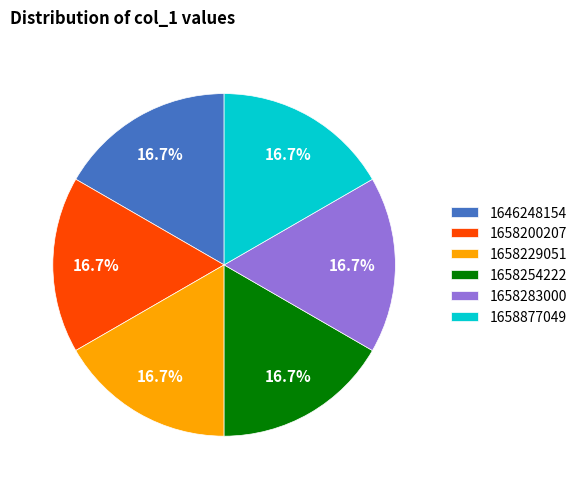

Do 1646248154 and 1658254222 together represent more than half of the pie?

No